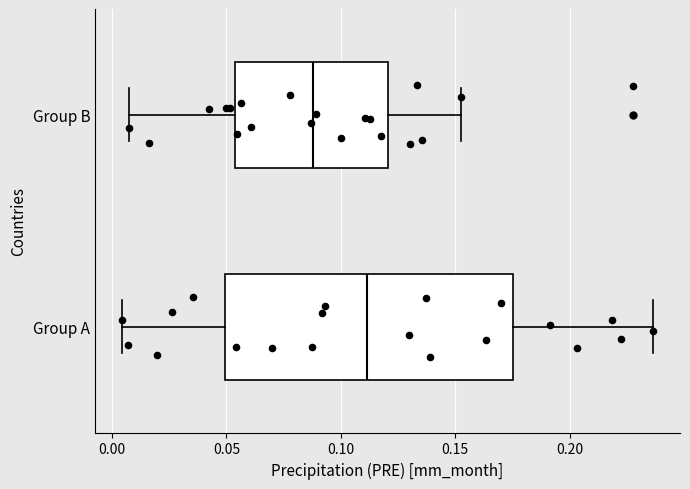

Comparing the boxes themselves (not the whiskers), which one is the widest?

Group A